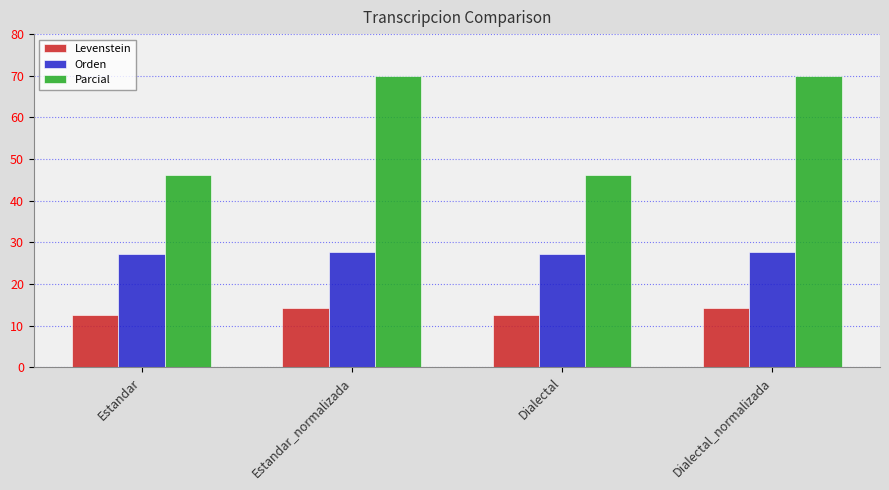

What is the greatest value displayed?

70.0